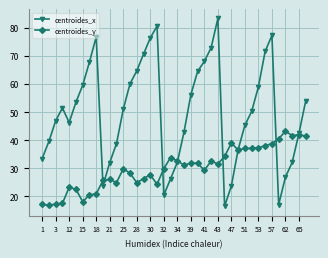

Rank the series by their average value, from lowest to highest.

centroides_y, centroides_x